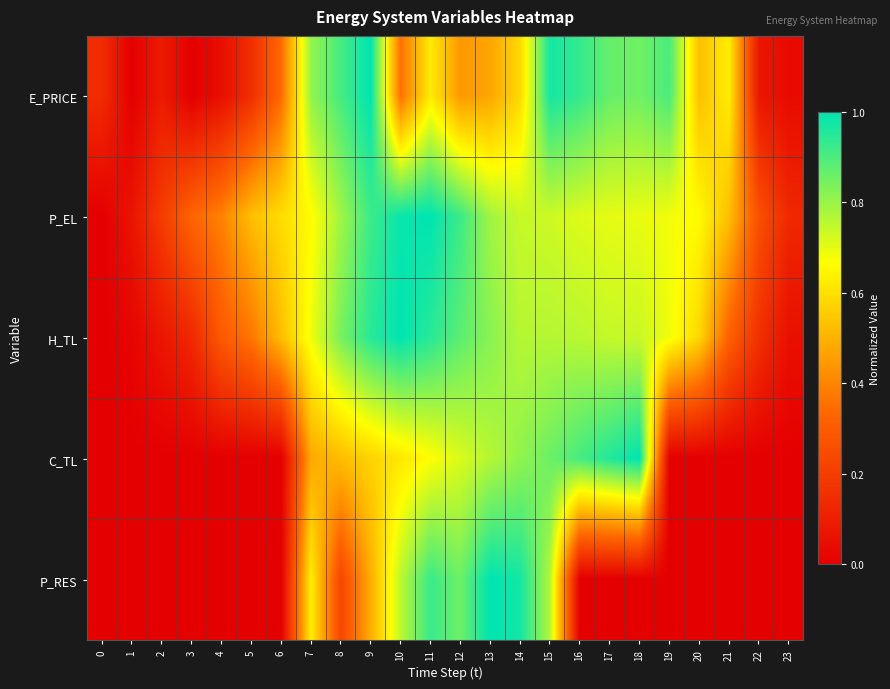

How many series are shown in this chart?

5